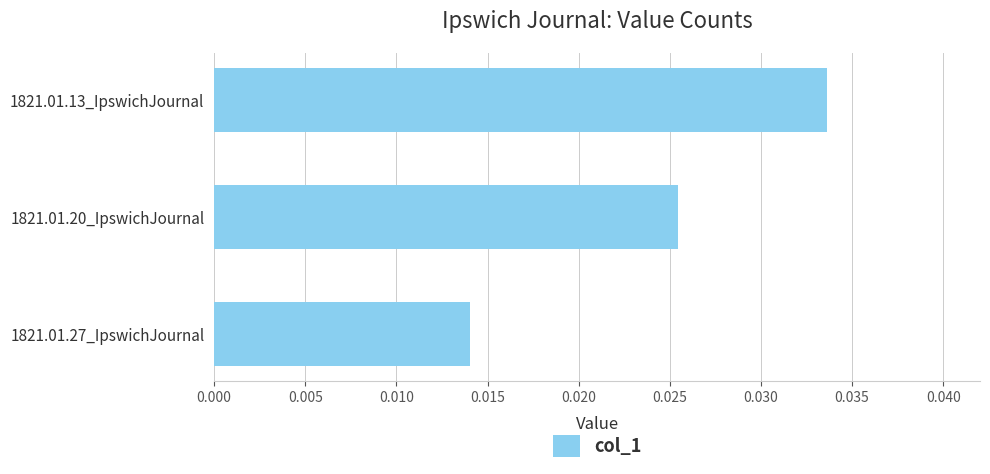

Count the values in the range 0 to 1.

3